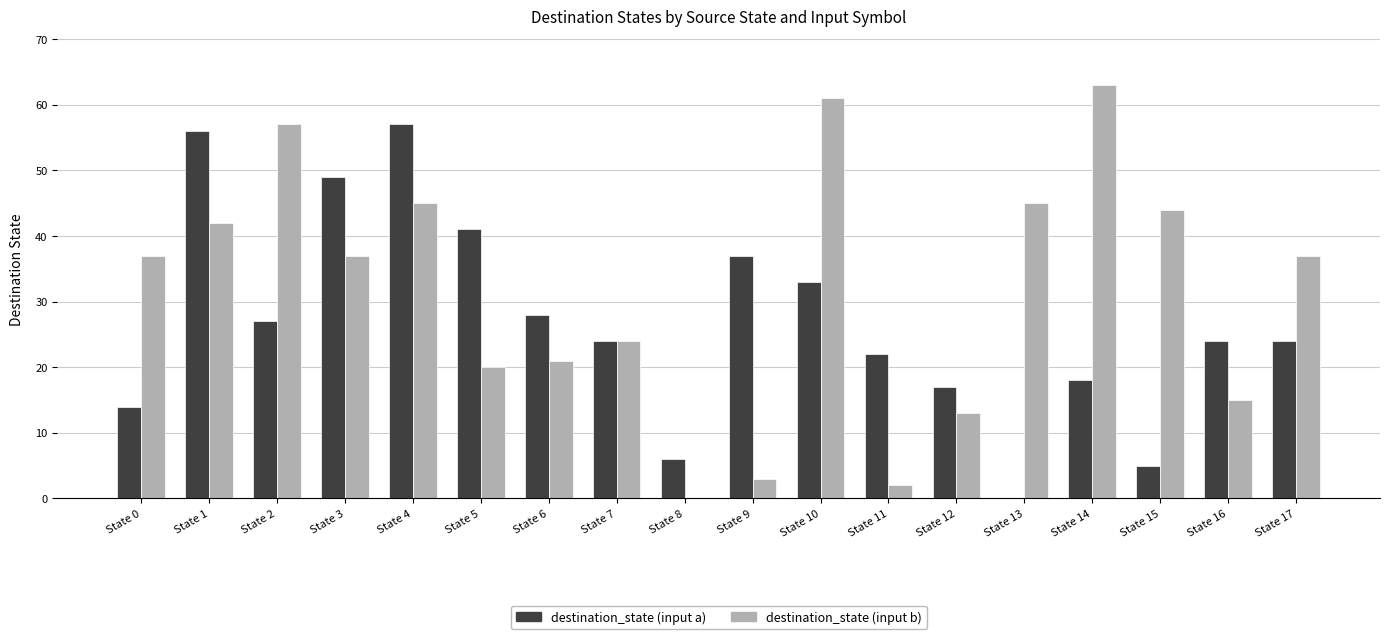

What is the approximate value of destination_state (input a) at State 10?

33